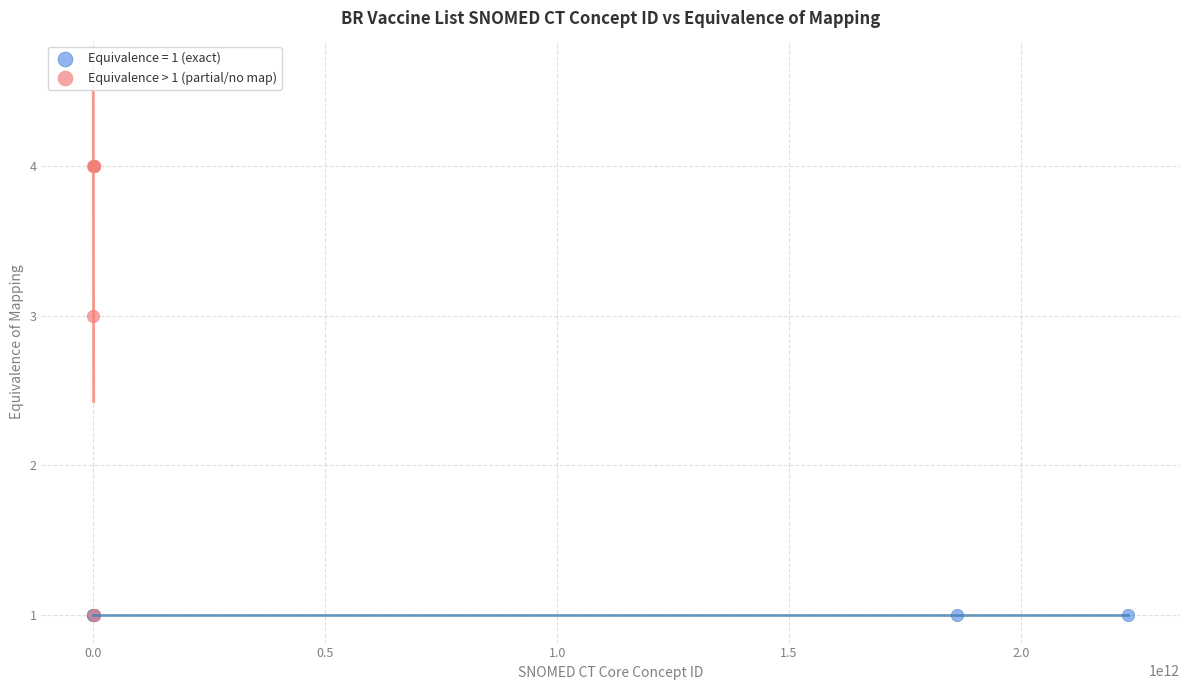

Which series reaches the maximum Y coordinate?

Equivalence > 1 (partial/no map)